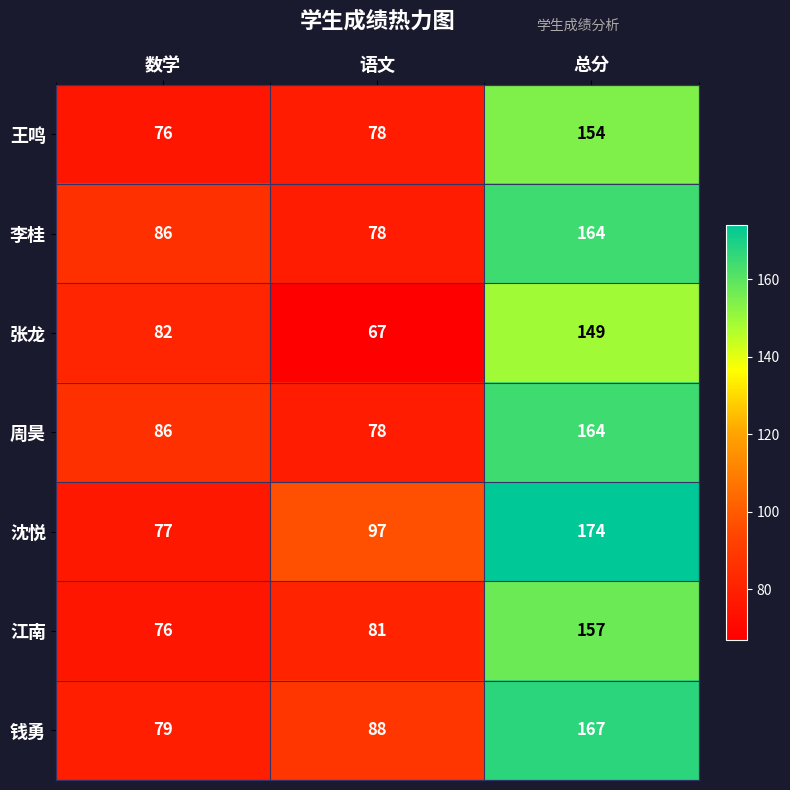

What is the approximate value of 周昊 at 数学, to the nearest 10?

90